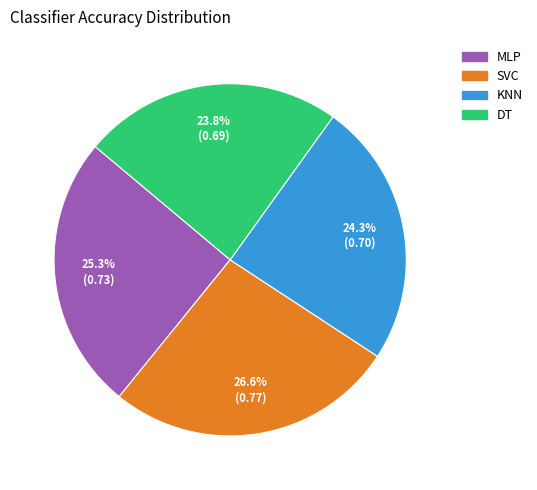

Which category has the biggest portion of the pie?

SVC